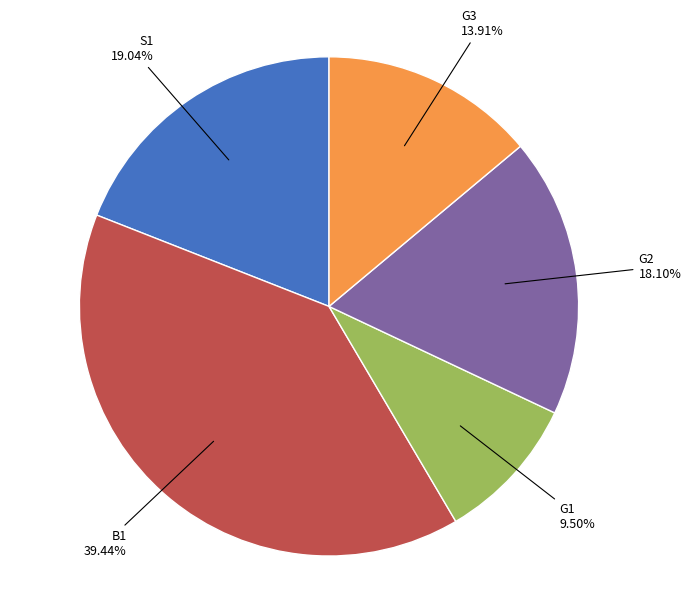

What percentage is the G2 slice, to the nearest percent?

18%